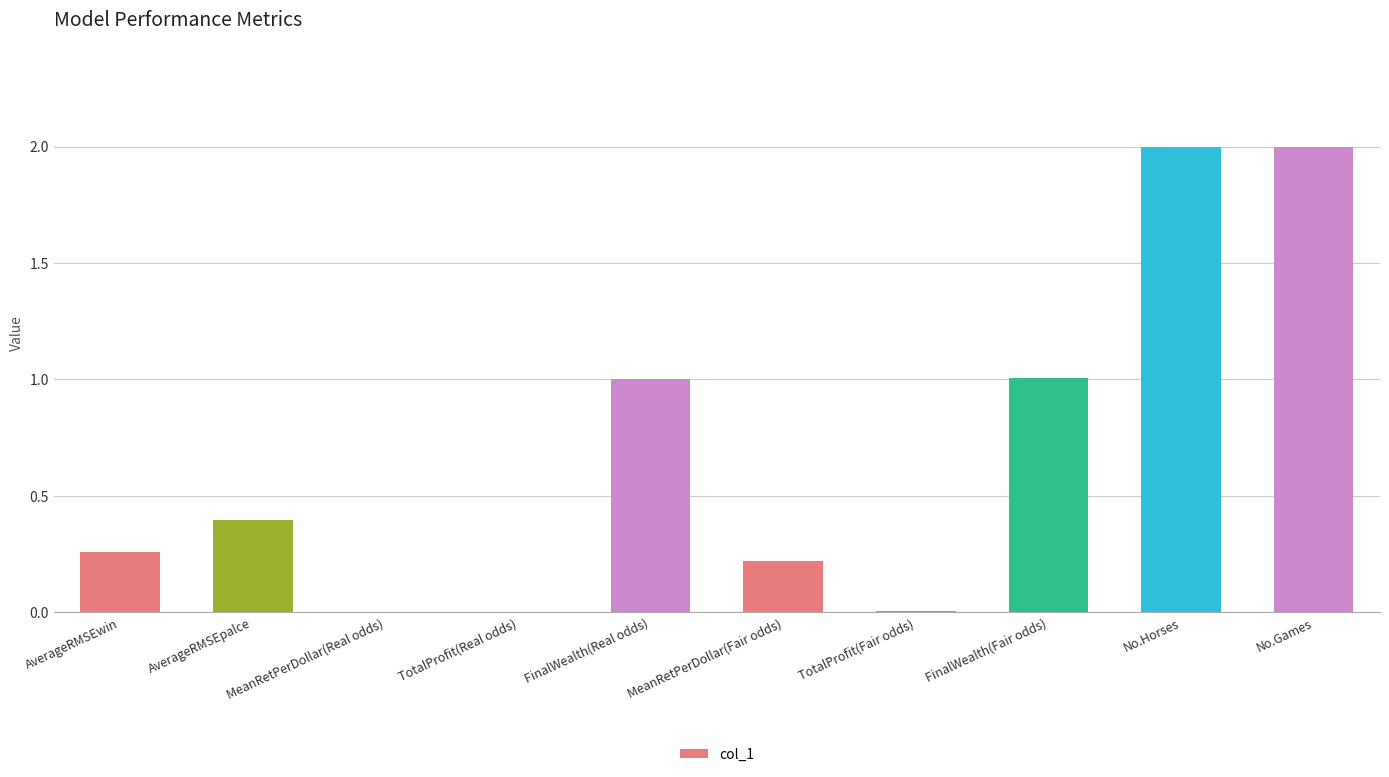

Read the value at FinalWealth(Fair odds).

1.0